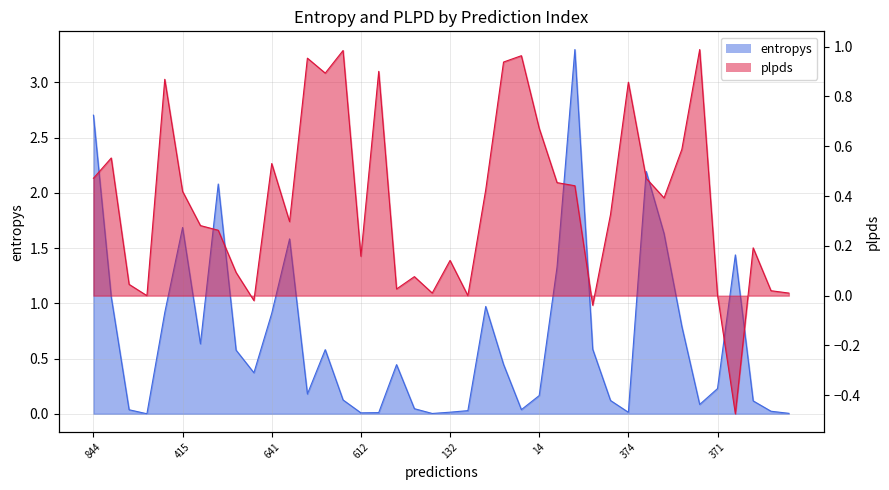

Reading right to left, list all the values displayed in this chart.

entropys: 366=0.0	684=0.0	696=0.1	730=1.4	371=0.2	401=0.1	793=0.8	973=1.6	557=2.2	374=0.0	795=0.1	608=0.6	492=3.3	232=1.3	14=0.2	793=0.0	682=0.4	64=1.0	807=0.0	132=0.0	498=0.0	916=0.0	327=0.4	857=0.0	612=0.0	609=0.1	896=0.6	462=0.2	55=1.6	641=0.9	819=0.4	758=0.6	761=2.1	554=0.6	415=1.7	616=0.9	107=0.0	839=0.0	382=1.1	844=2.7
plpds: 366=0.0	684=0.0	696=0.2	730=-0.5	371=0.0	401=1.0	793=0.6	973=0.4	557=0.5	374=0.9	795=0.3	608=-0.0	492=0.4	232=0.5	14=0.7	793=1.0	682=0.9	64=0.4	807=0.0	132=0.1	498=0.0	916=0.1	327=0.0	857=0.9	612=0.2	609=1.0	896=0.9	462=1.0	55=0.3	641=0.5	819=-0.0	758=0.1	761=0.3	554=0.3	415=0.4	616=0.9	107=0.0	839=0.0	382=0.6	844=0.5